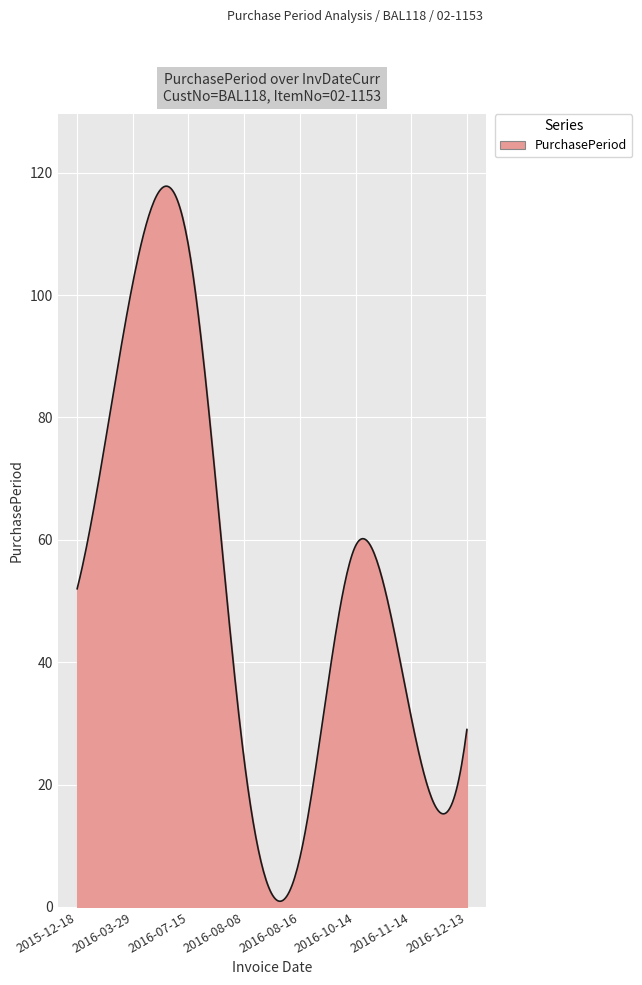

What is the difference between the maximum and minimum values?

116.9